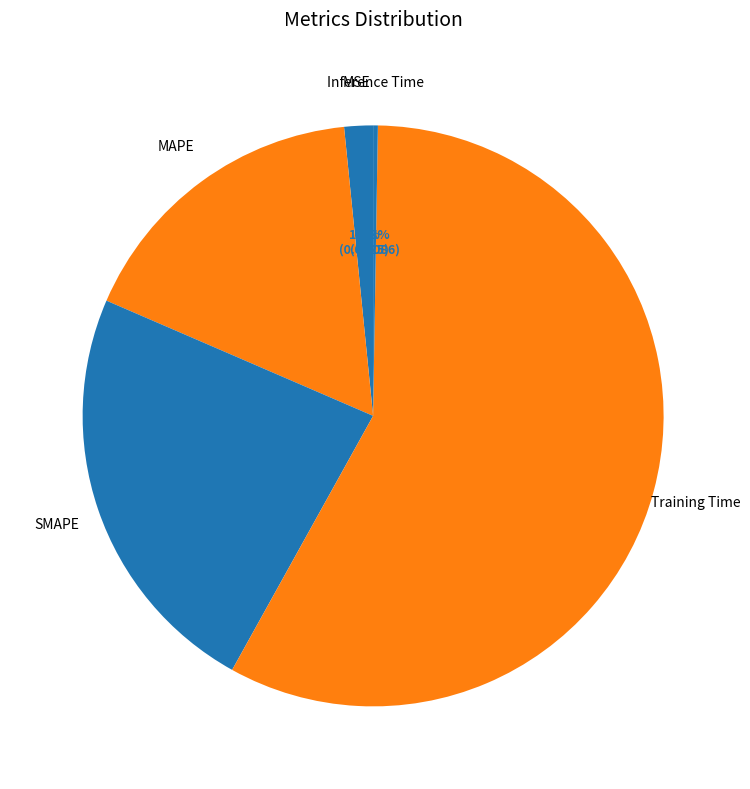

Between SMAPE and MSE, which is larger?

SMAPE